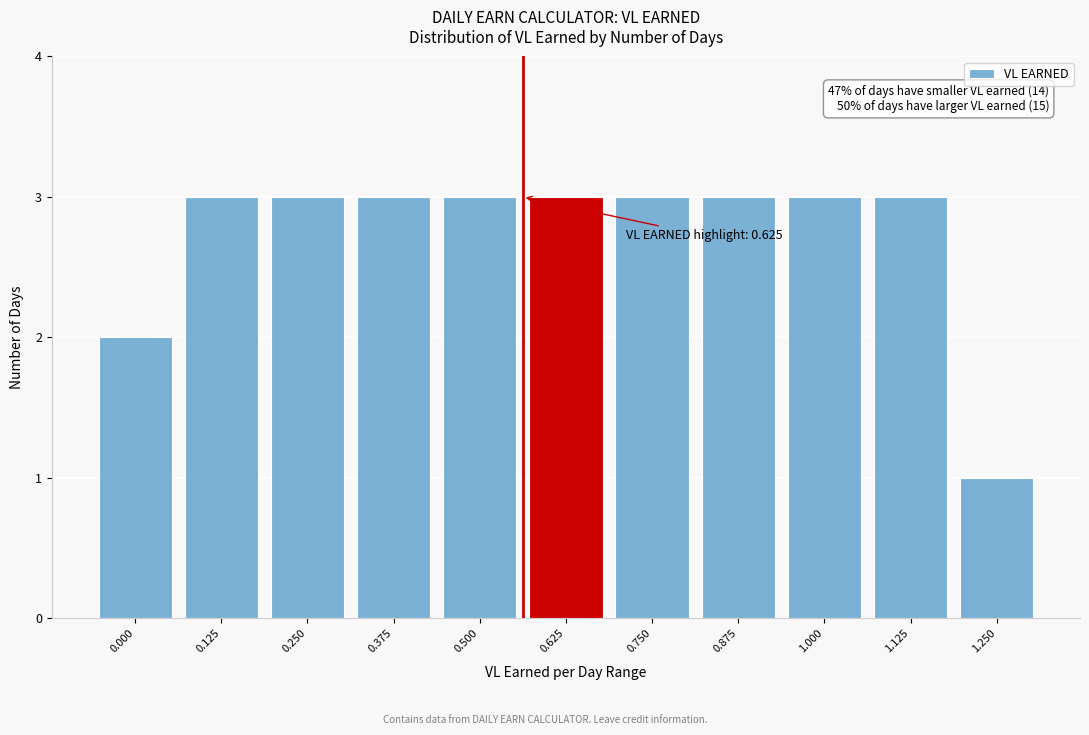

Reading right to left, what are all the values shown in this chart?

1.250=1	1.125=3	1.000=3	0.875=3	0.750=3	0.625=3	0.500=3	0.375=3	0.250=3	0.125=3	0.000=2